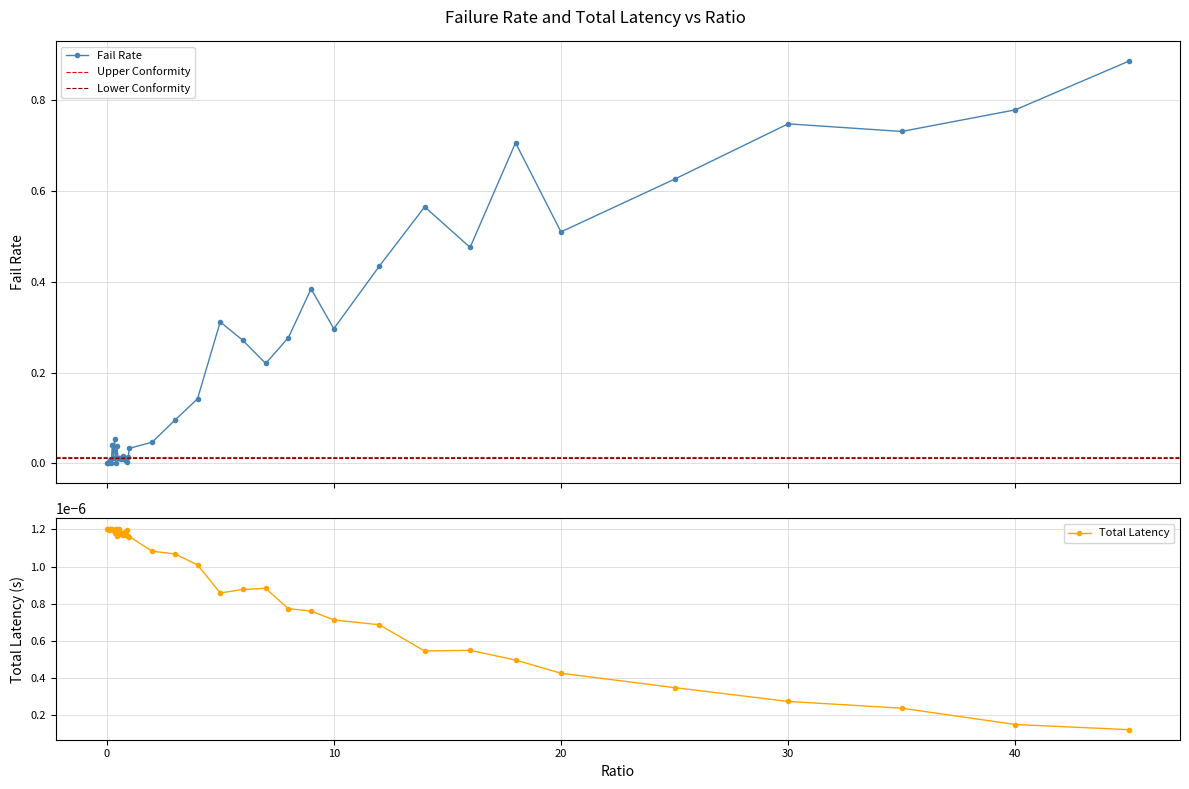

Which series ends up on top after the final intersection of failRate and totLatency?

failRate